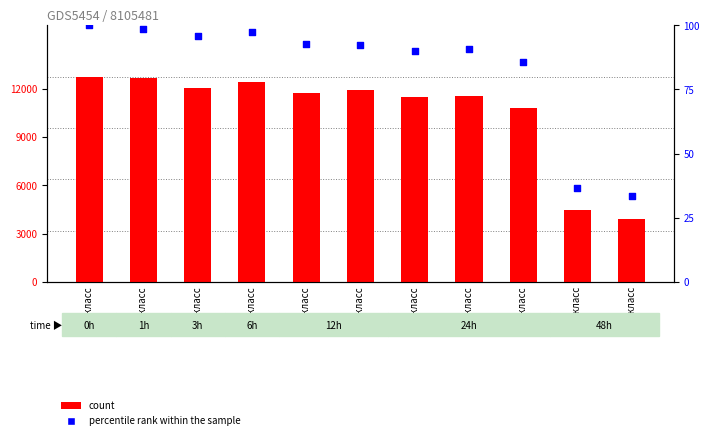

Which series has the largest total across all categories?

count